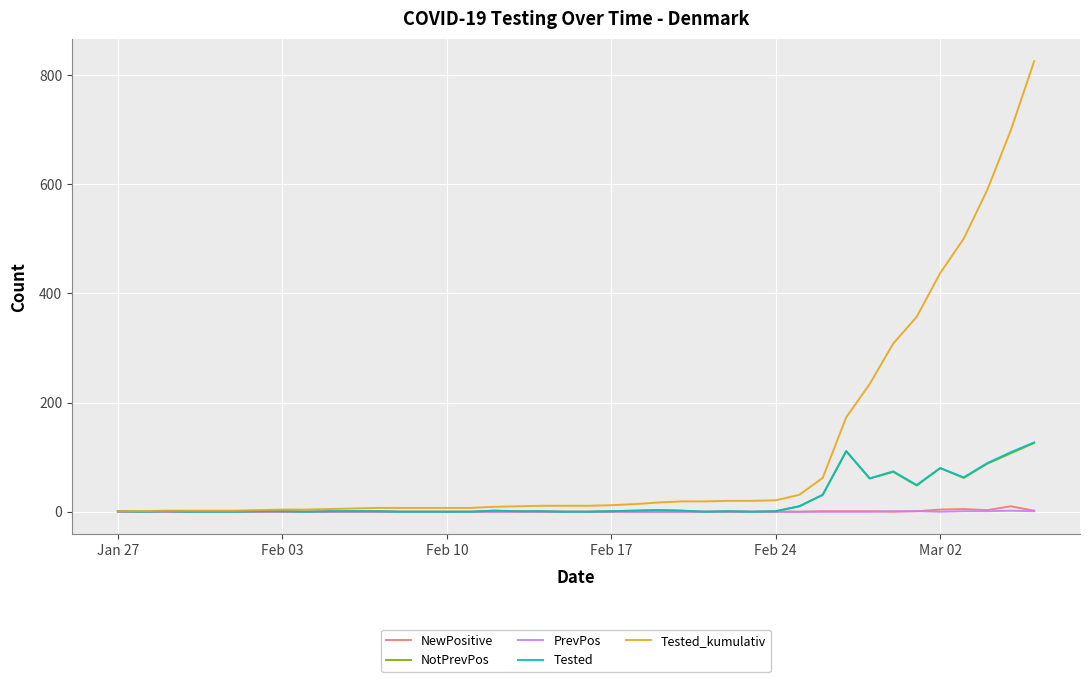

Does the chart display data point markers on the line(s)?

No